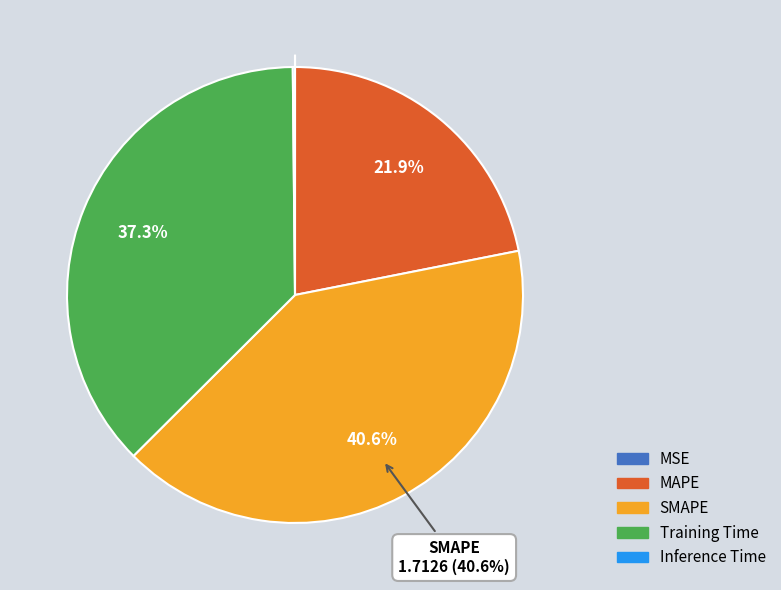

Is there any slice that represents more than half of the pie?

No